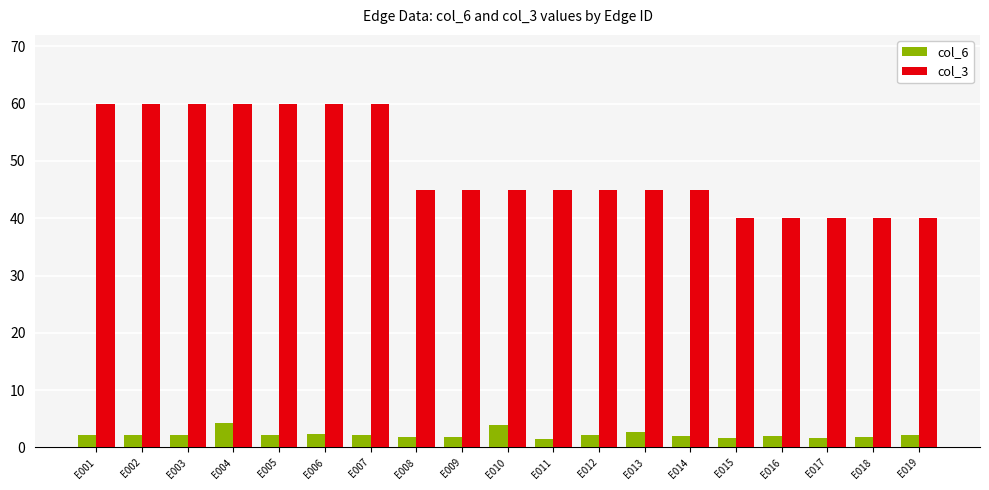

True or false: col_6 has a value of 2.1 at E012.

True